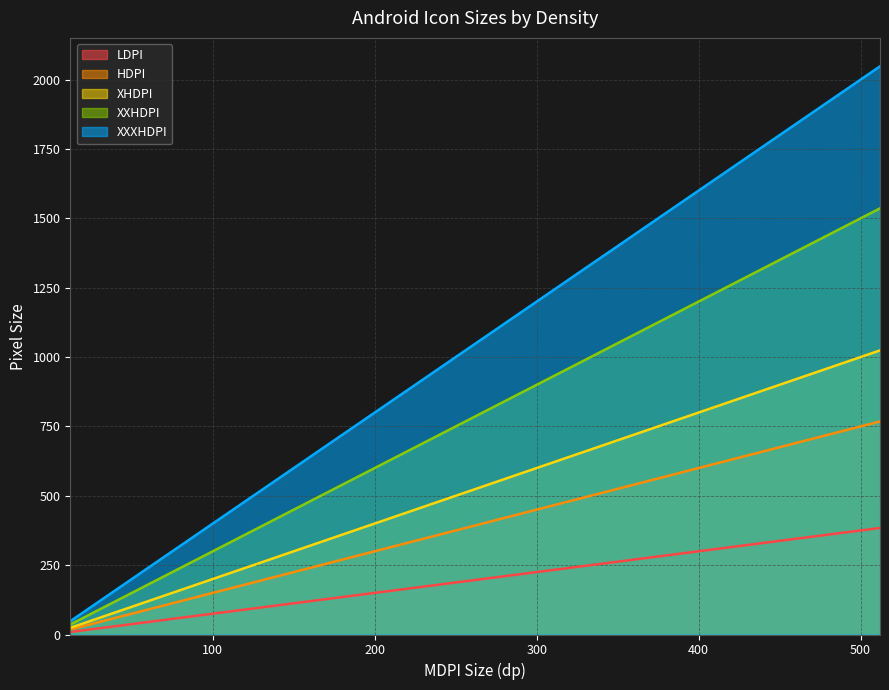

List the series in order of their peak value, lowest first.

LDPI, HDPI, XHDPI, XXHDPI, XXXHDPI